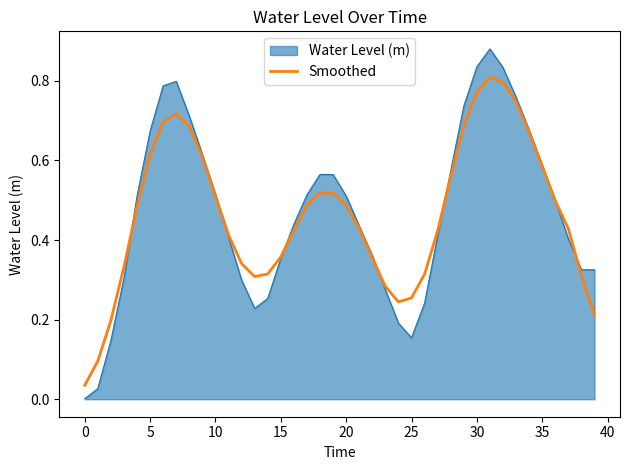

Does the chart display data point markers on the line(s)?

No